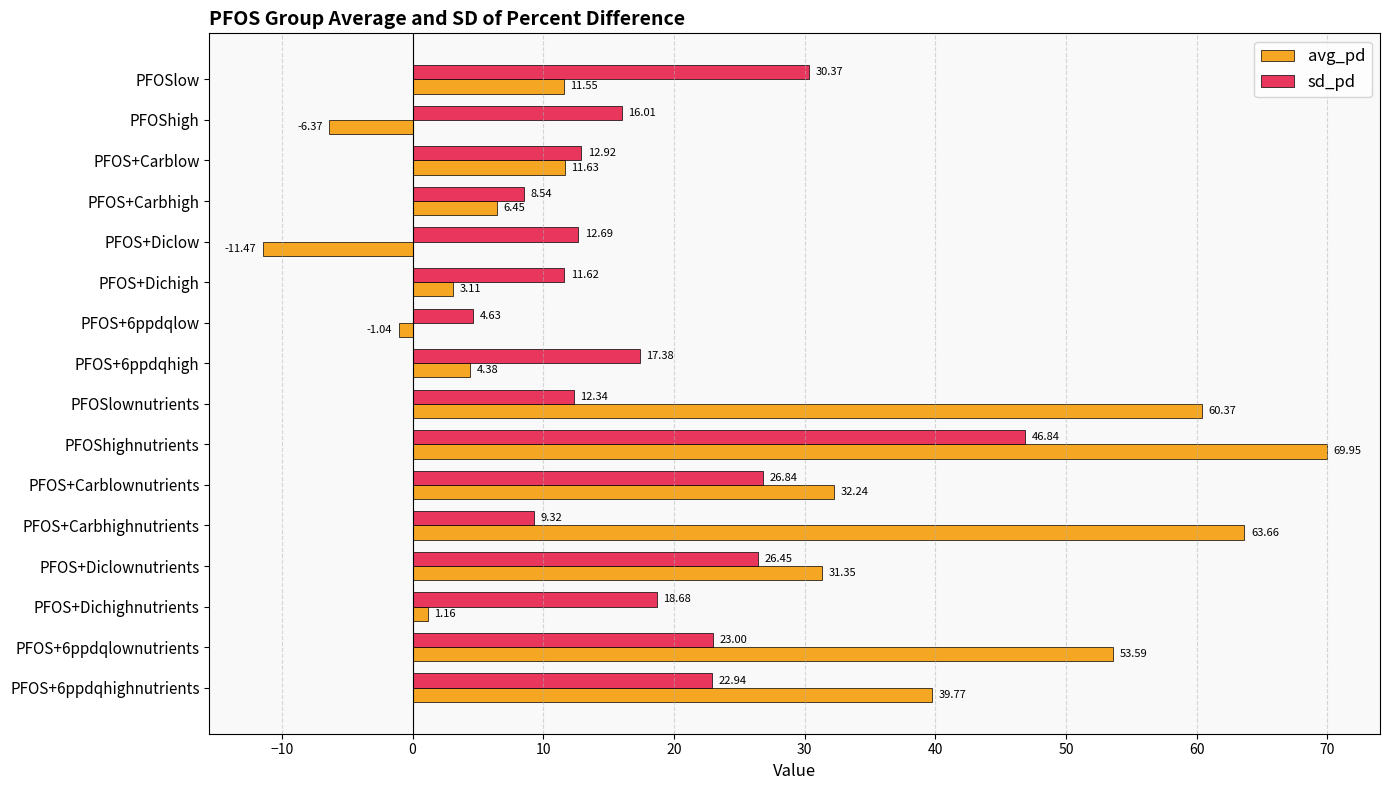

Rank the categories by sd_pd value from lowest to highest.

PFOS+6ppdqlow, PFOS+Carbhigh, PFOS+Carbhighnutrients, PFOS+Dichigh, PFOSlownutrients, PFOS+Diclow, PFOS+Carblow, PFOShigh, PFOS+6ppdqhigh, PFOS+Dichighnutrients, PFOS+6ppdqhighnutrients, PFOS+6ppdqlownutrients, PFOS+Diclownutrients, PFOS+Carblownutrients, PFOSlow, PFOShighnutrients